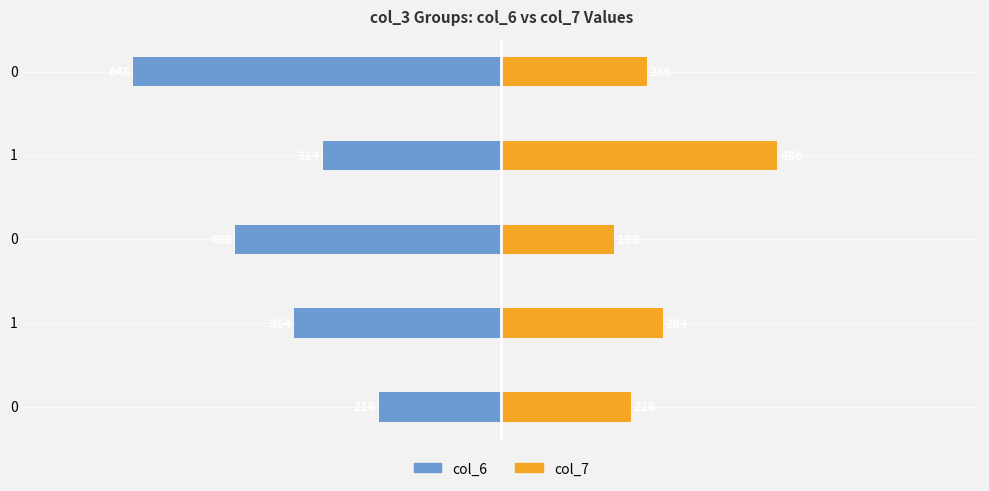

What is the average value of the col_7 series?

290